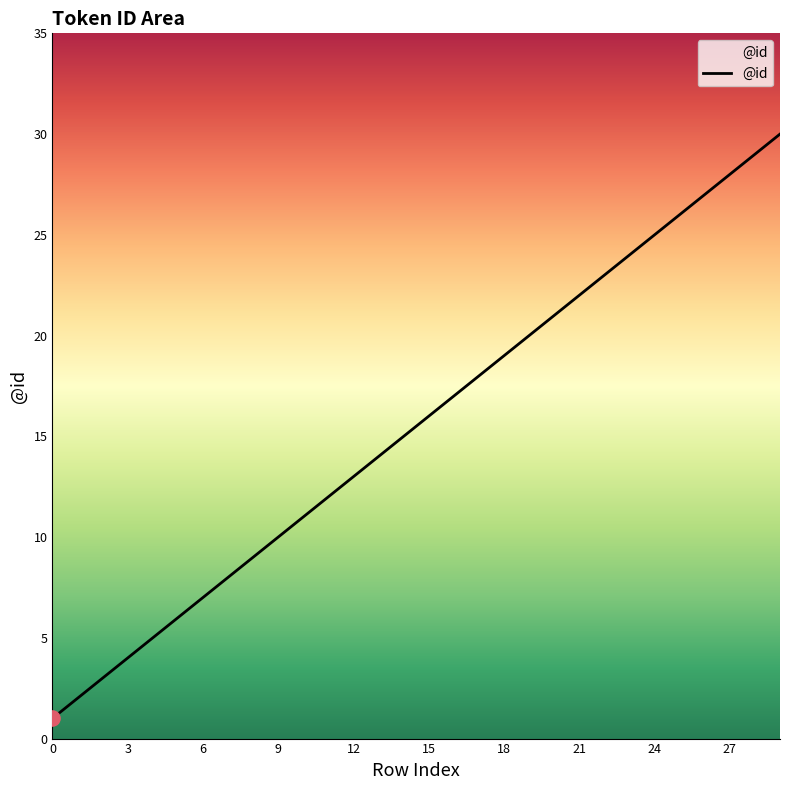

What is the difference between the maximum and minimum values?

29